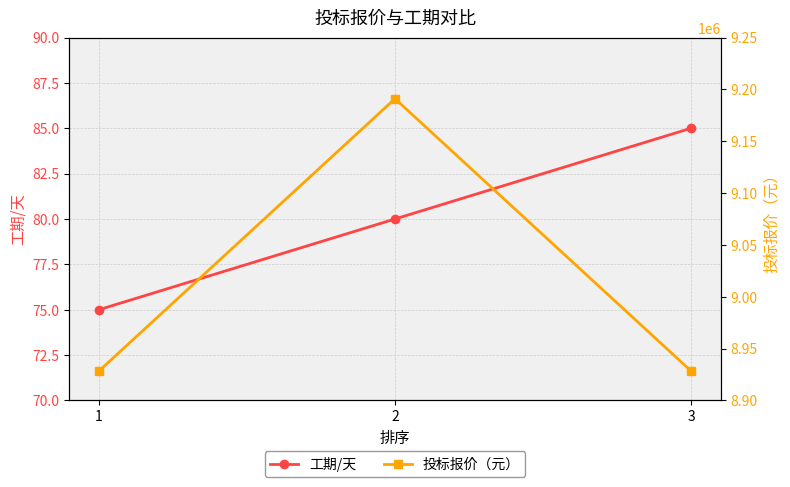

Reading left to right, what are all the values shown in this chart?

工期/天: 75	80	85
投标报价（元）: 8928400	9191000	8928400